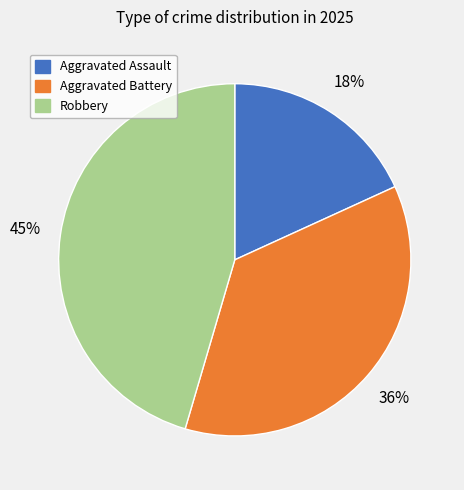

Does Robbery account for over 50% of the chart?

No